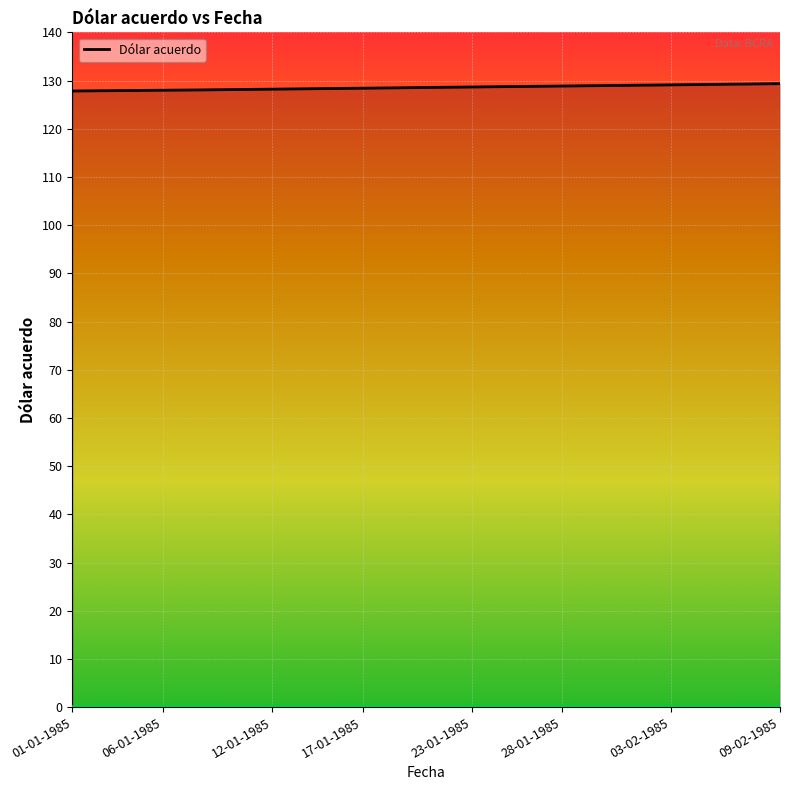

What is the smallest value displayed?

127.8